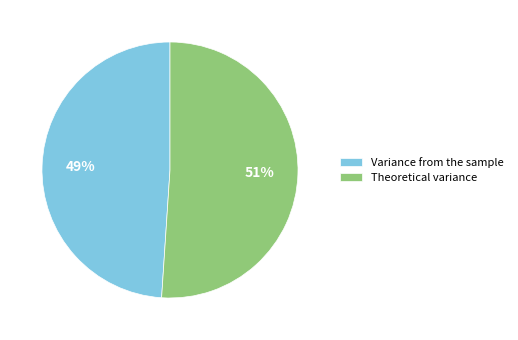

Is there a majority slice in this chart?

Yes